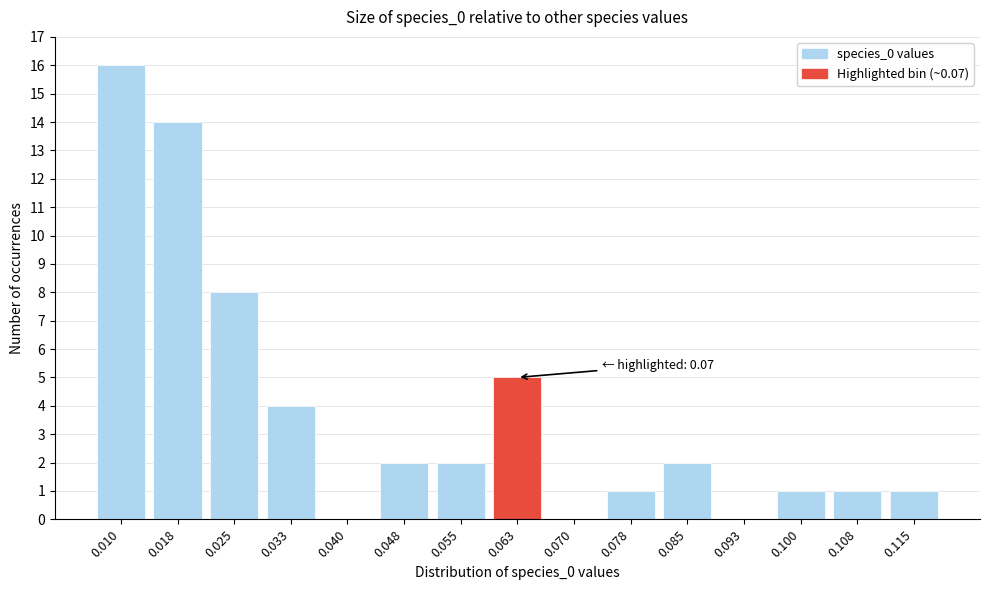

Reading left to right, what are all the values shown in this chart?

0.010=16	0.018=14	0.025=8	0.033=4	0.040=0	0.048=2	0.055=2	0.063=5	0.070=0	0.078=1	0.085=2	0.093=0	0.100=1	0.108=1	0.115=1